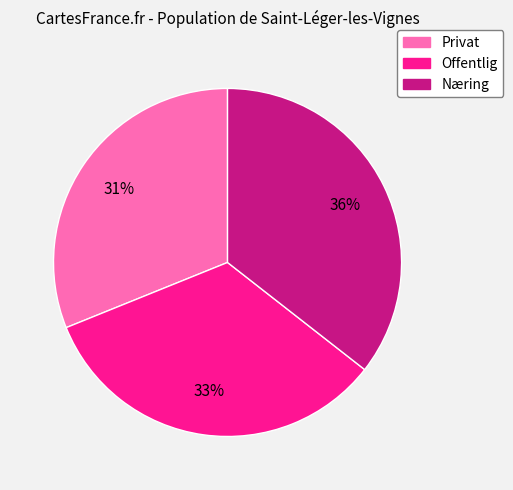

Do Næring and Offentlig together represent more than half of the pie?

Yes